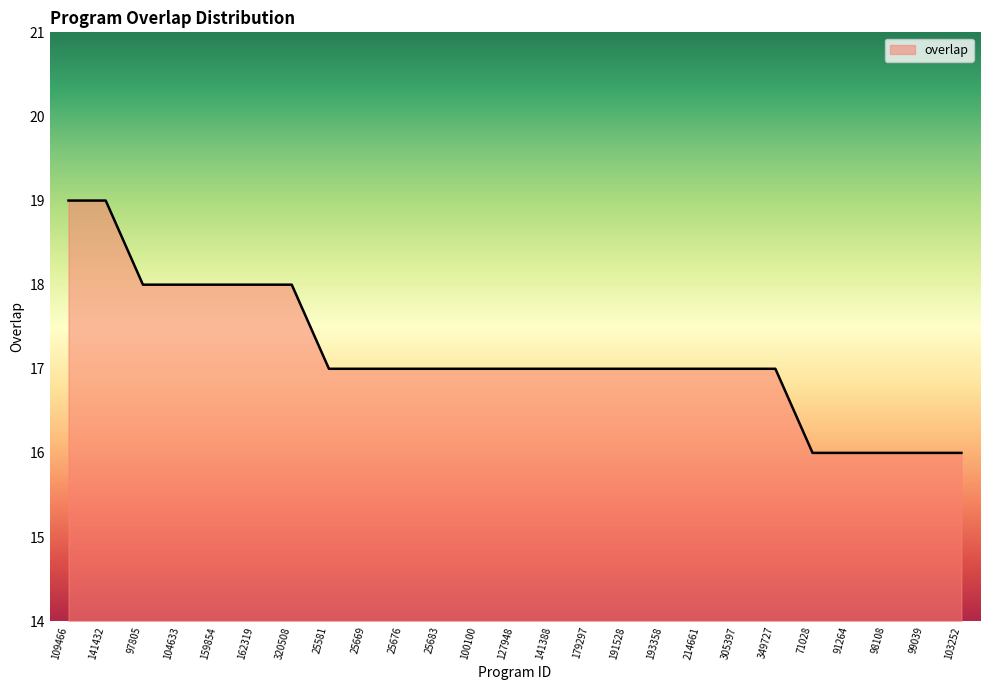

The value at 91264 is 16. True or false?

True